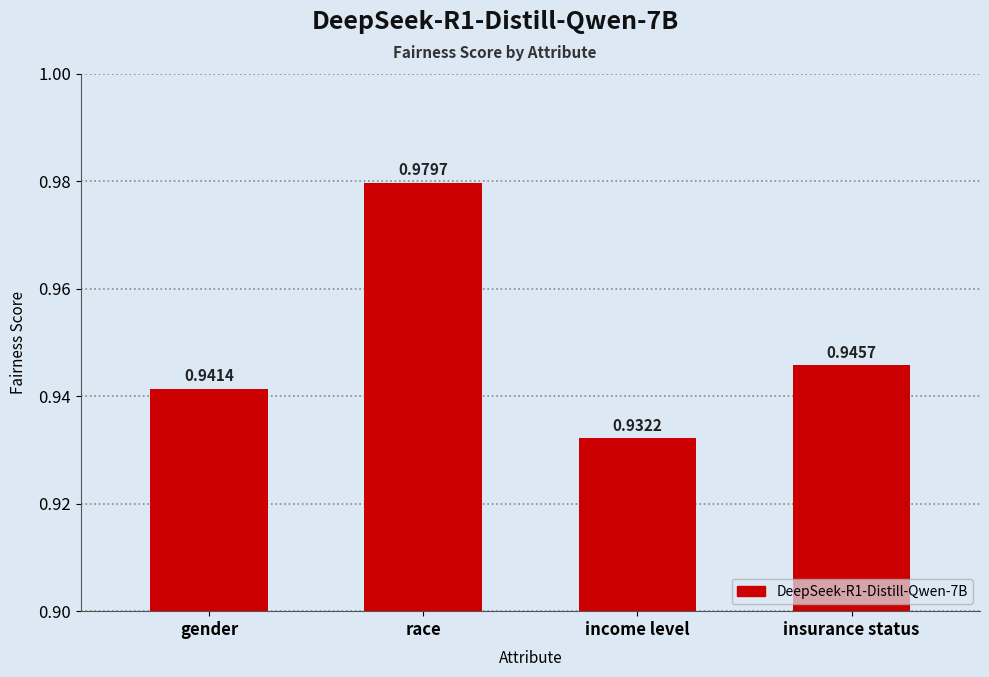

Which label corresponds to the smallest value in the chart?

income level